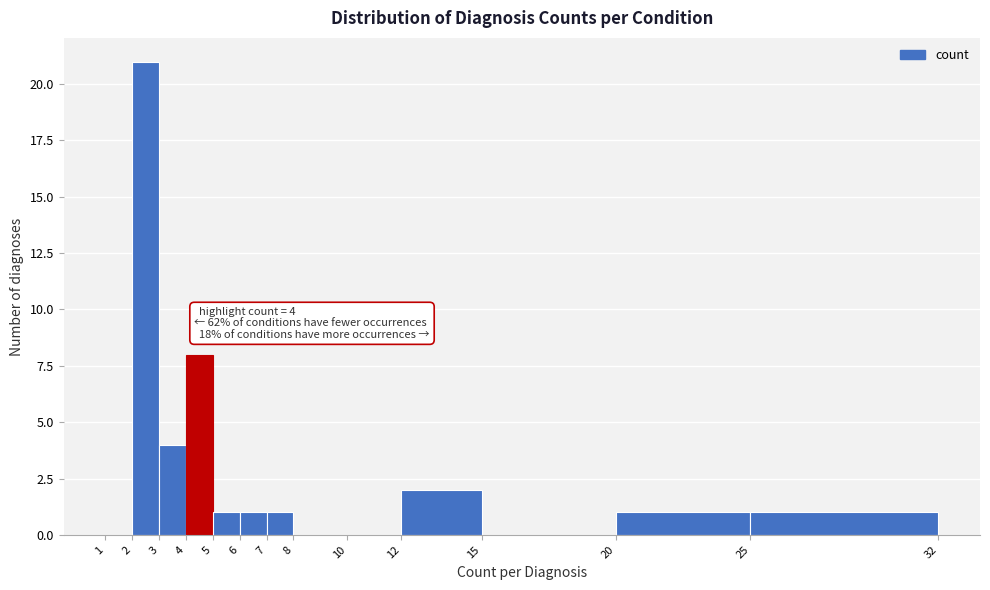

Over which range of the x-axis is the bar tallest?

2 to 3